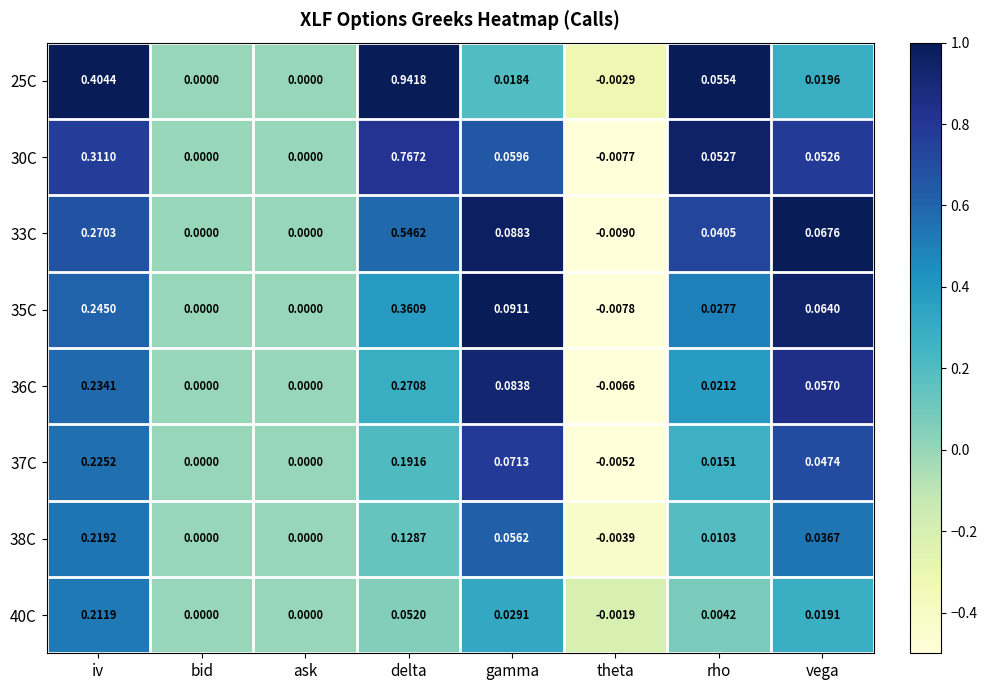

How many categories are shown in the chart?

8